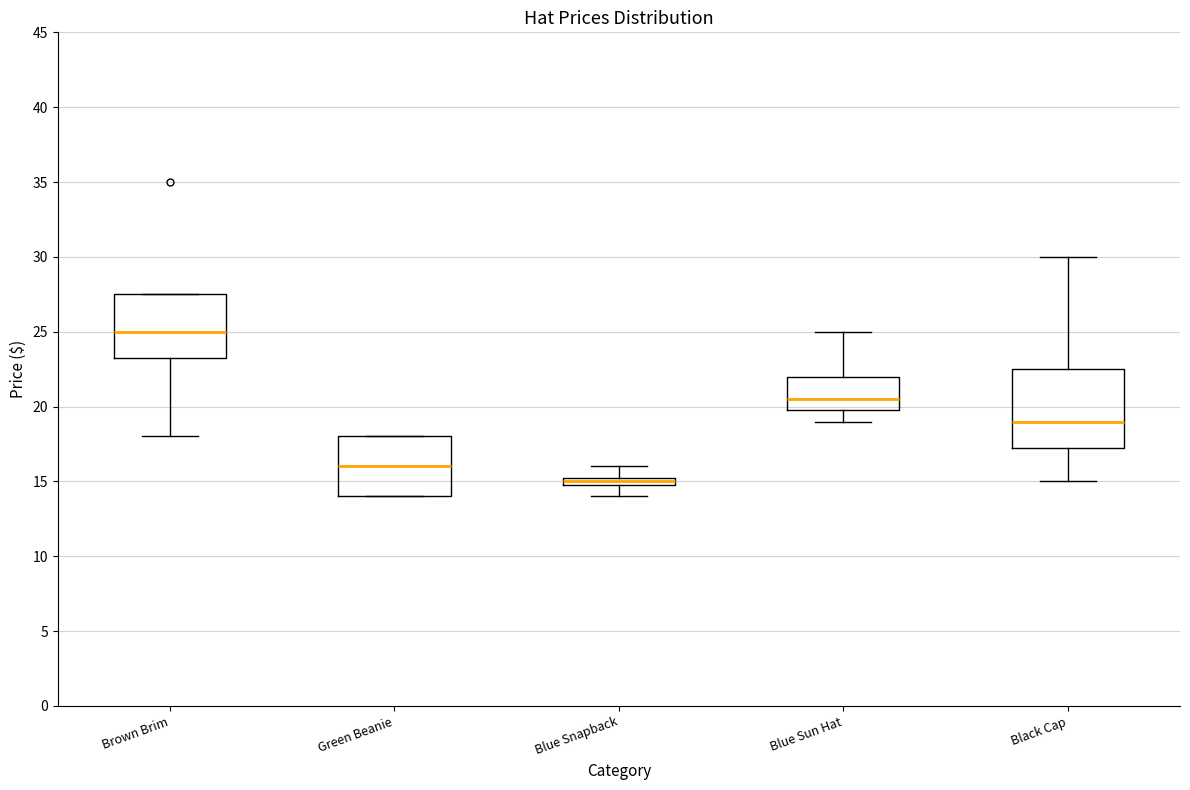

Where is the upper edge of the box for Blue Sun Hat on the y-axis? The values are not printed on the chart, so give them approximately, as read against the axis.

22.0